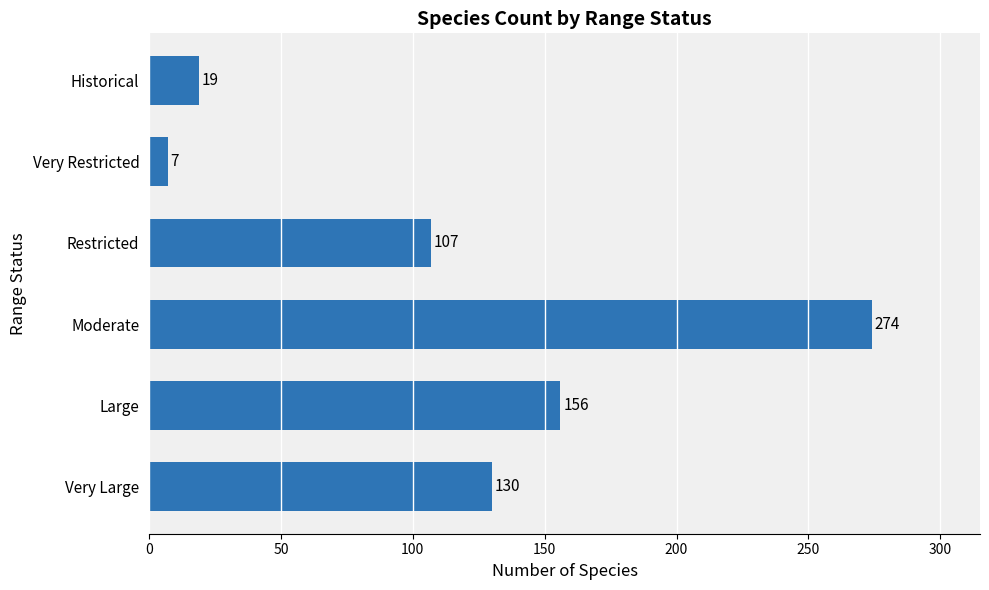

How many bars are there in total?

6